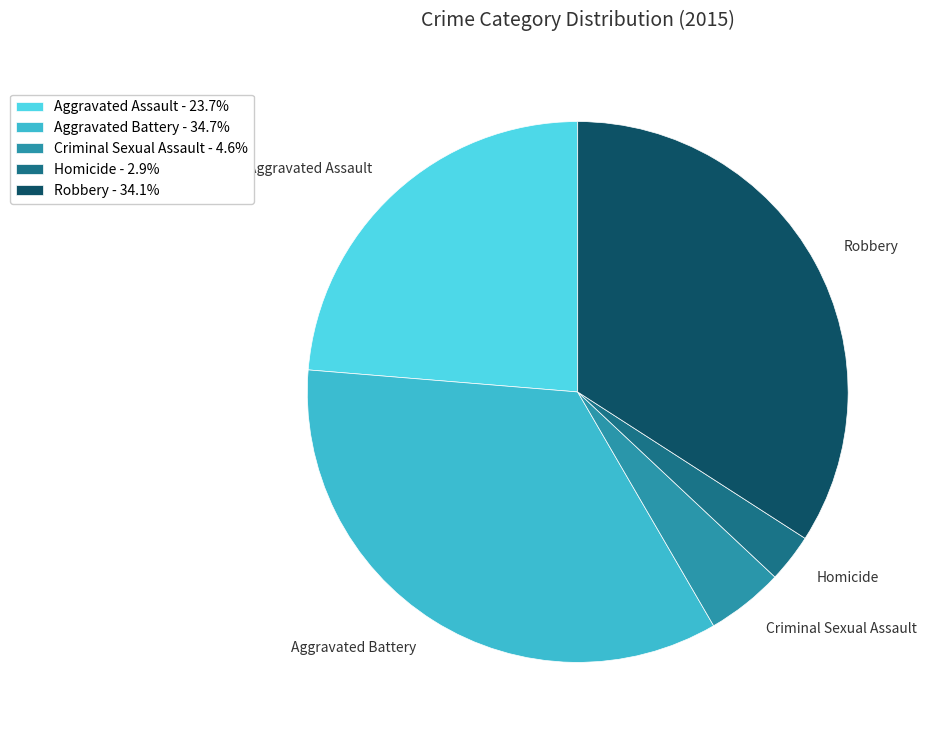

What is the smallest slice in the pie chart?

Homicide